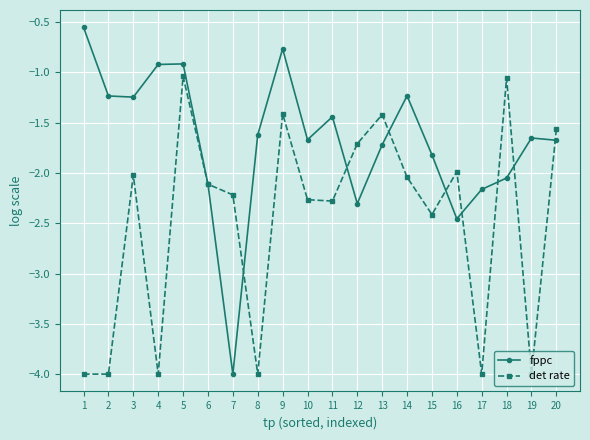

Which series has the largest total across all categories?

fppc